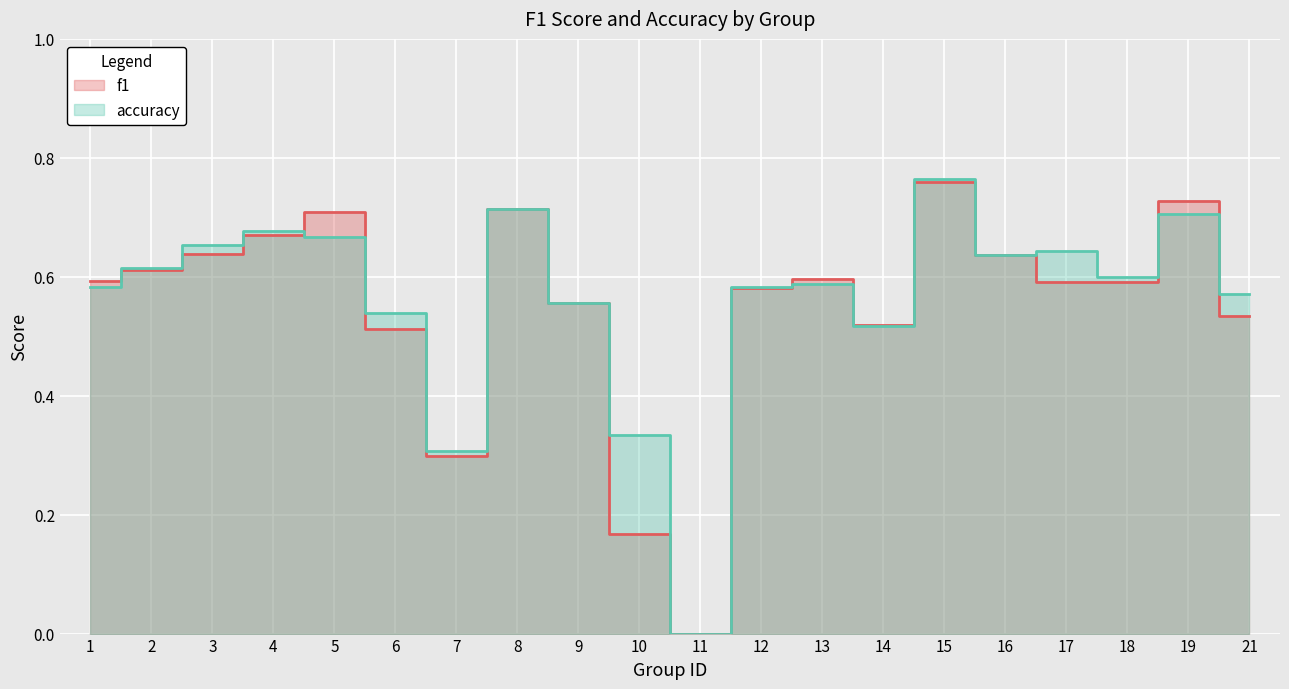

True or false: accuracy and f1 cross at least once.

True